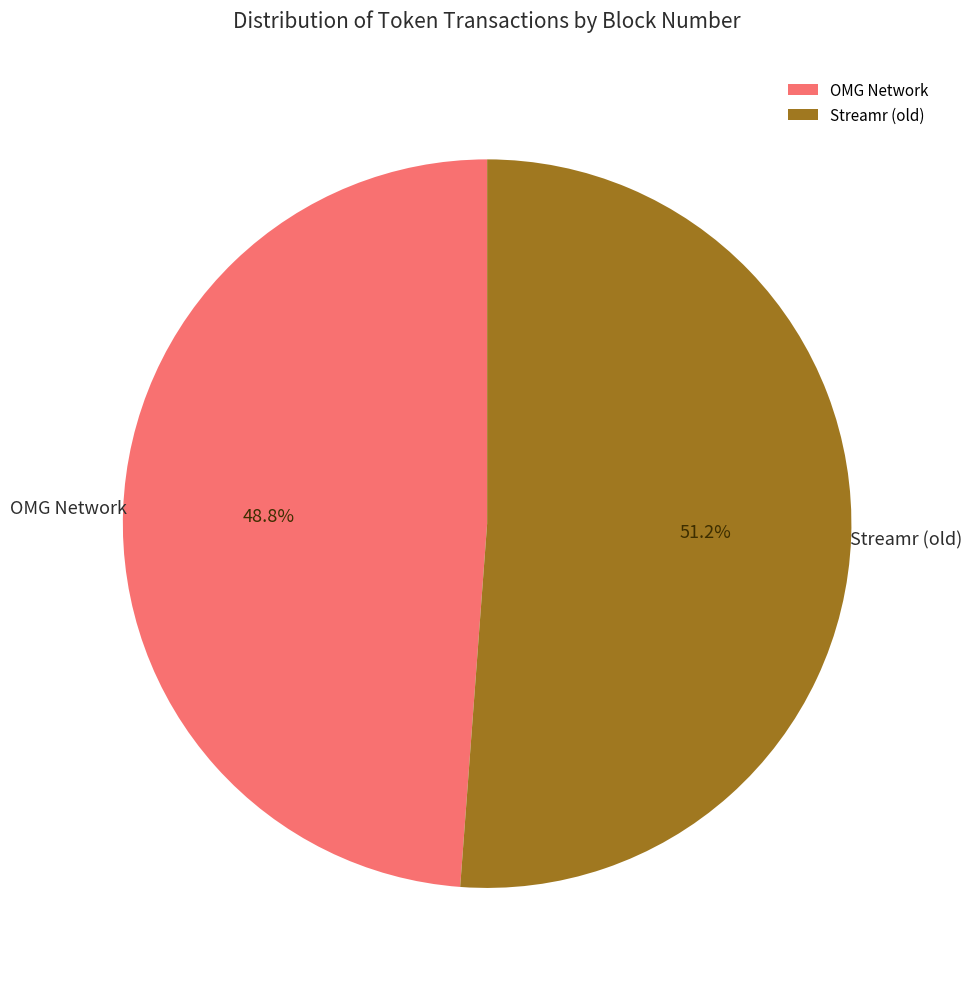

What portion of the pie excludes OMG Network?

51.2%